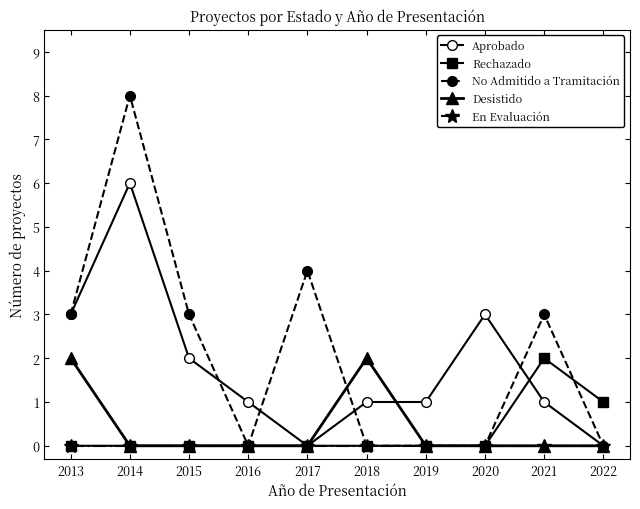

Which category has the highest value across all series?

2014